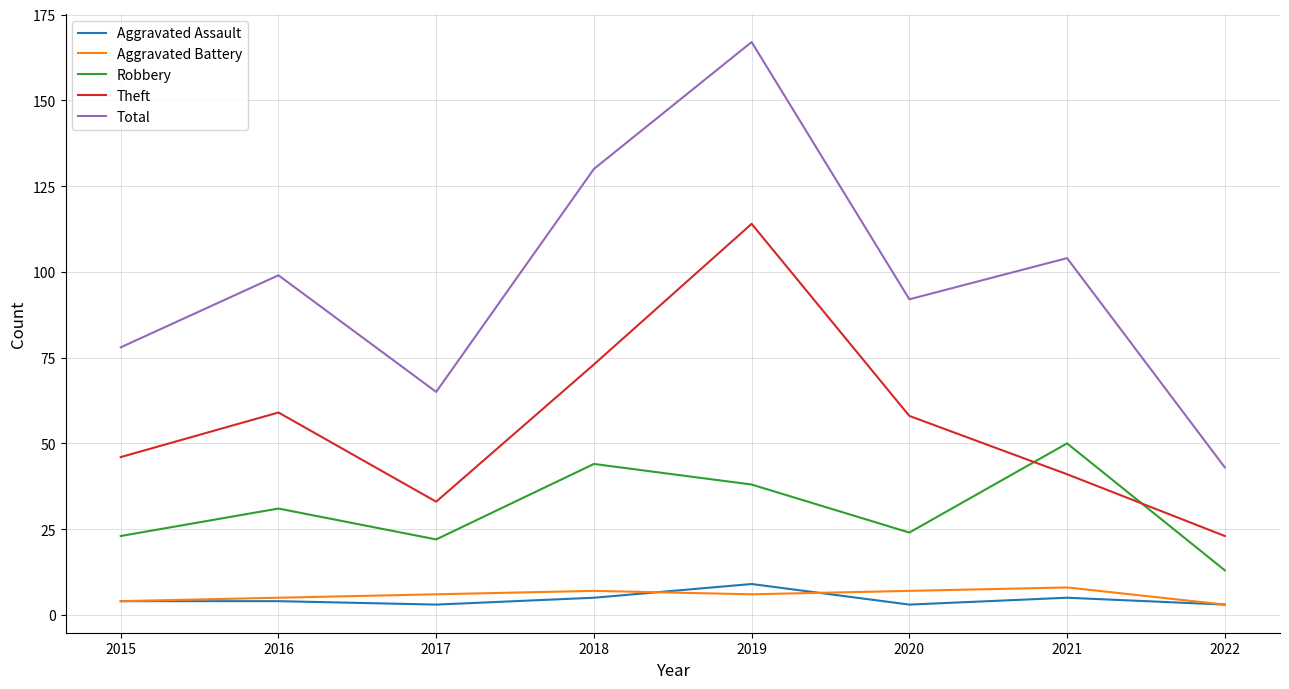

At which category does Robbery reach its first local valley?

2017